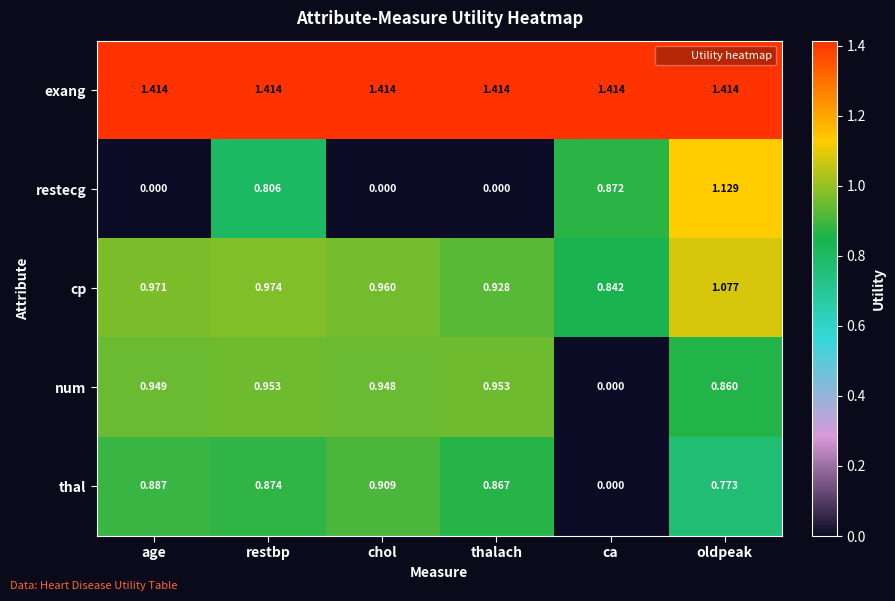

At which label is thal closest to 0?

ca